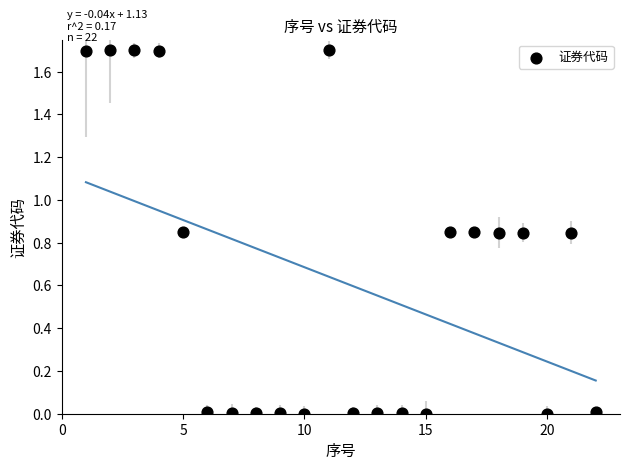

What is the range of Y values (max minus min)?

1.7